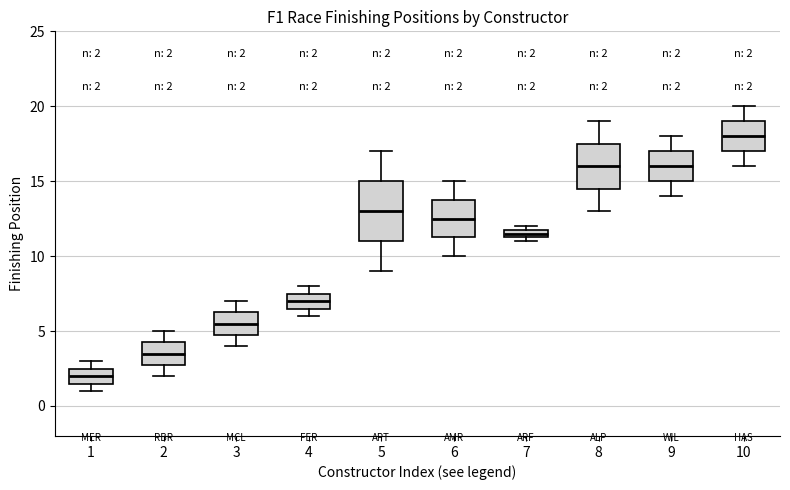

Which box's median line is the lowest?

1